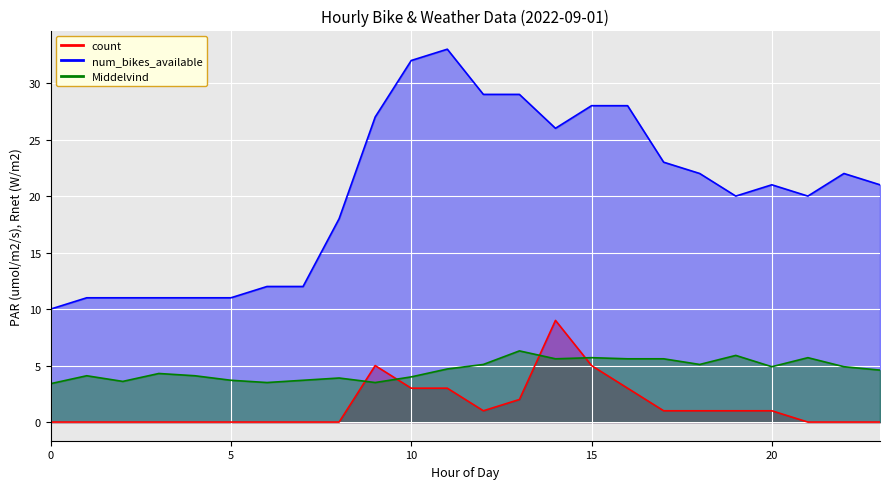

How many lines are shown in the chart?

3